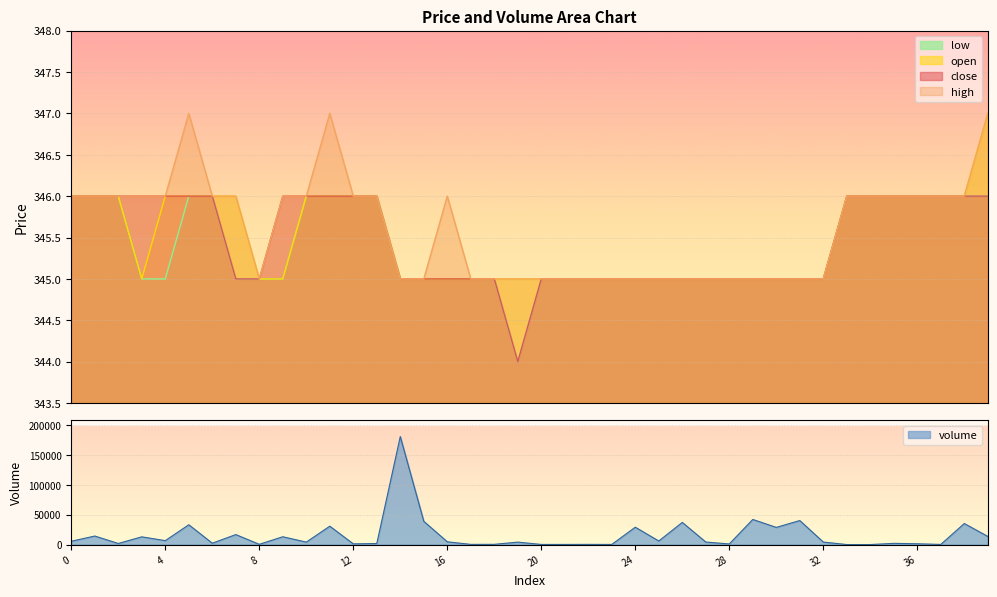

At 8, list the series in order from largest to smallest.

close, high, open, low